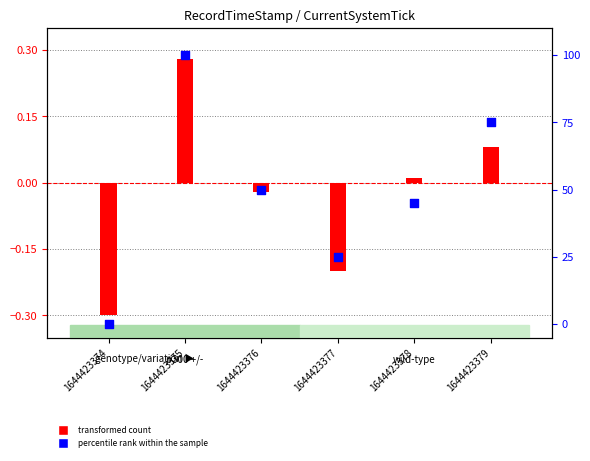

At which category is the sum across all series the highest?

1644423375